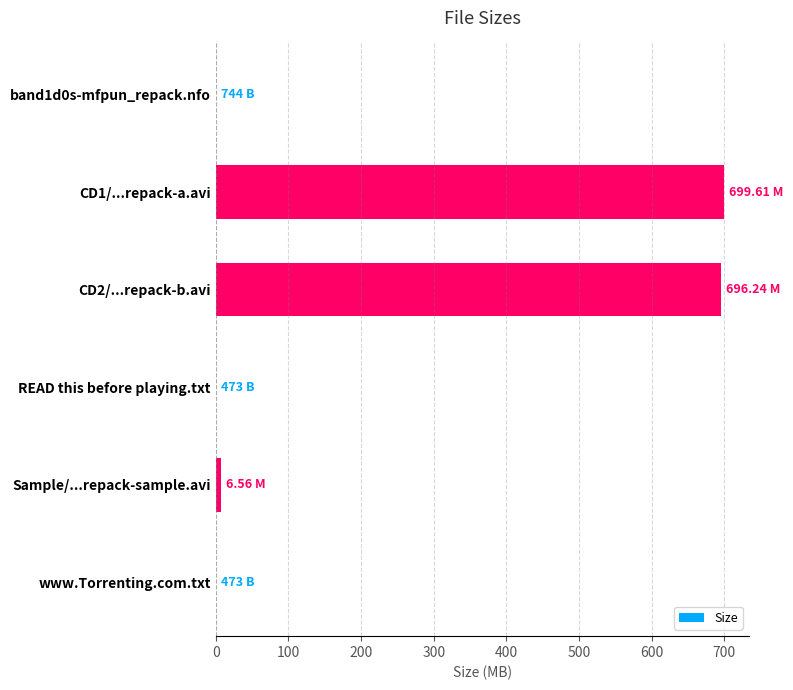

What is the sum of all values?

1402.4